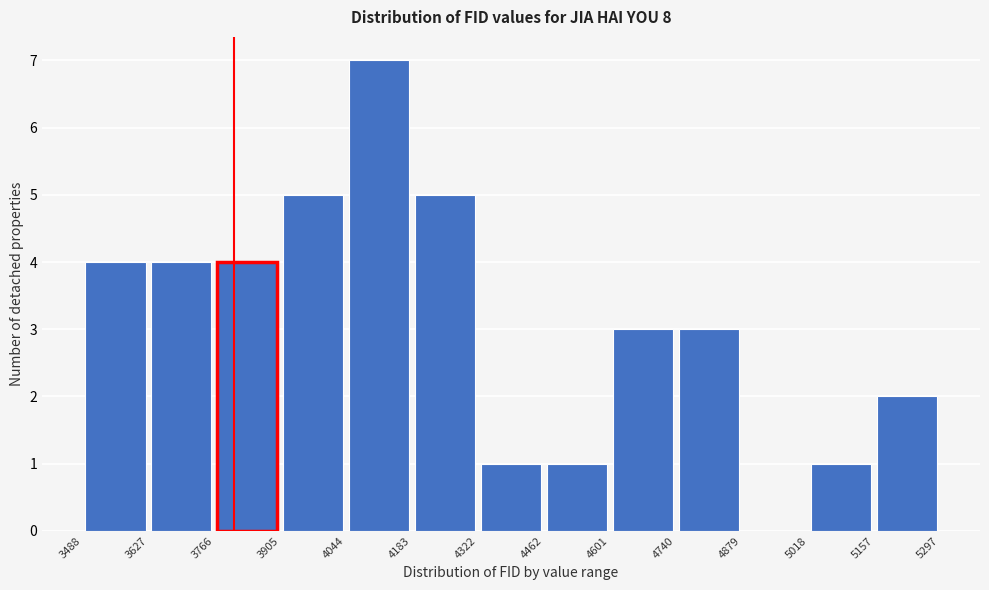

Which range on the x-axis has the tallest bar?

4044 to 4183